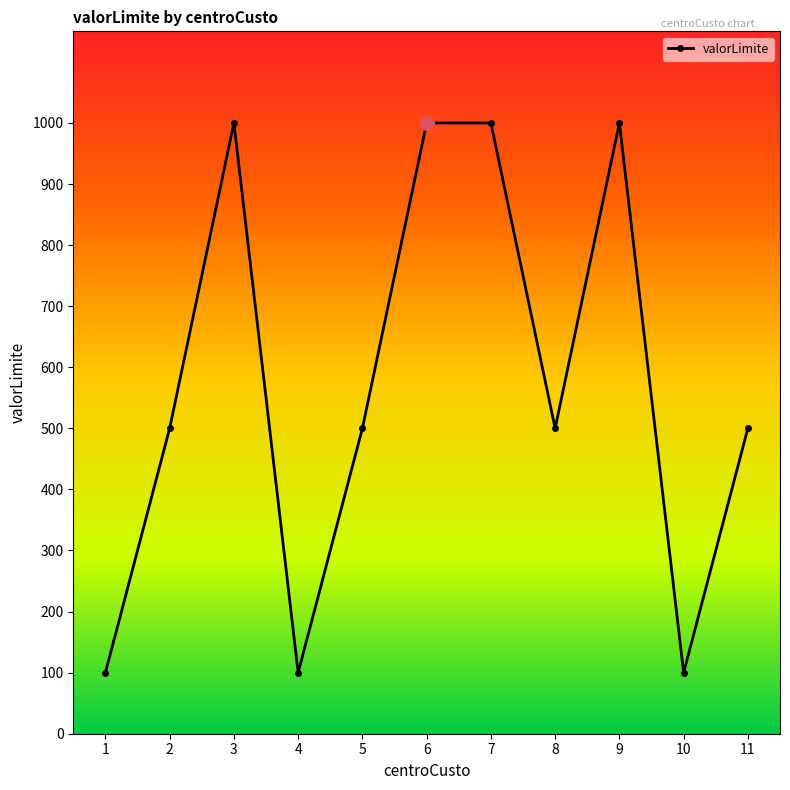

How many series are shown in this chart?

1